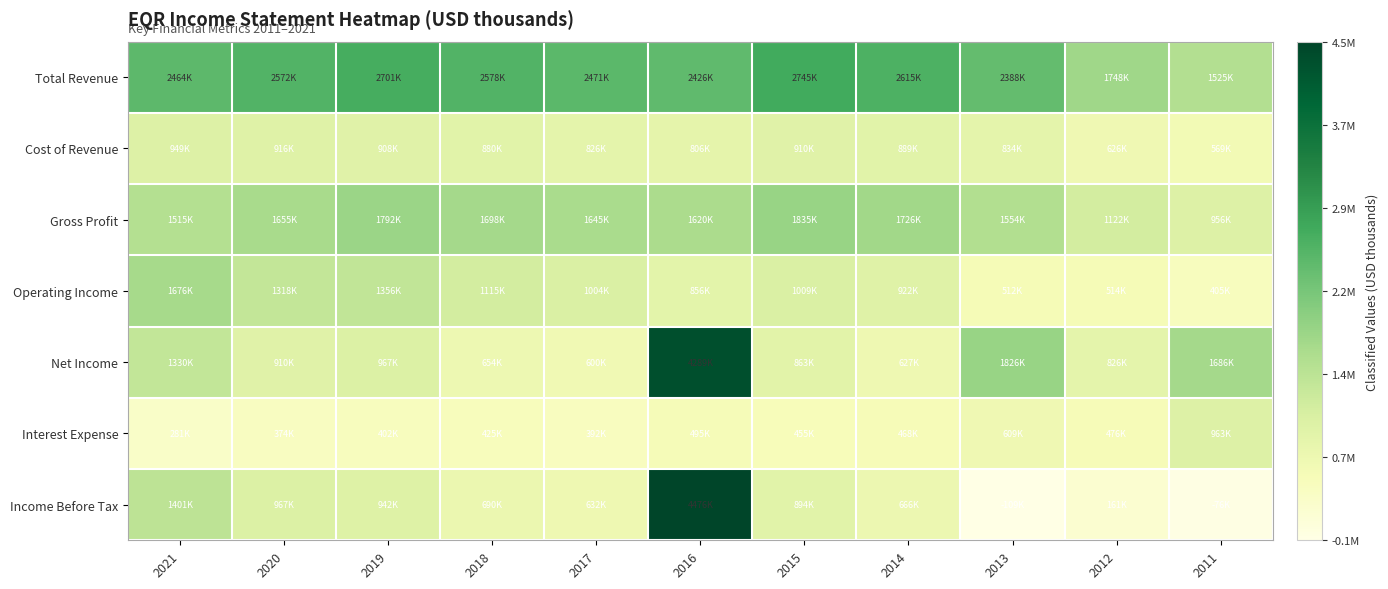

At which category does the chart reach its peak across all series?

2016